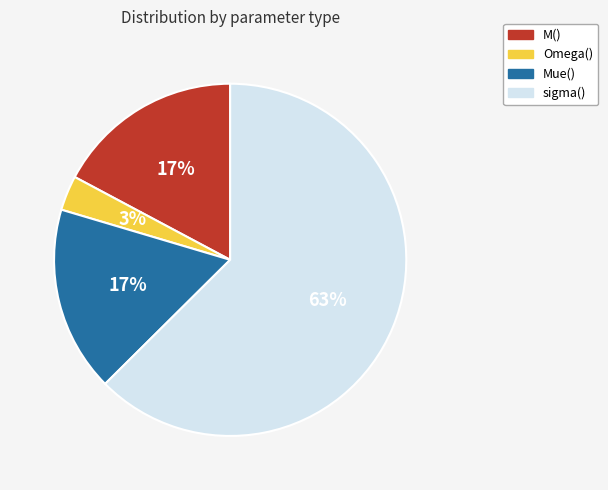

Which slice is the largest?

sigma()